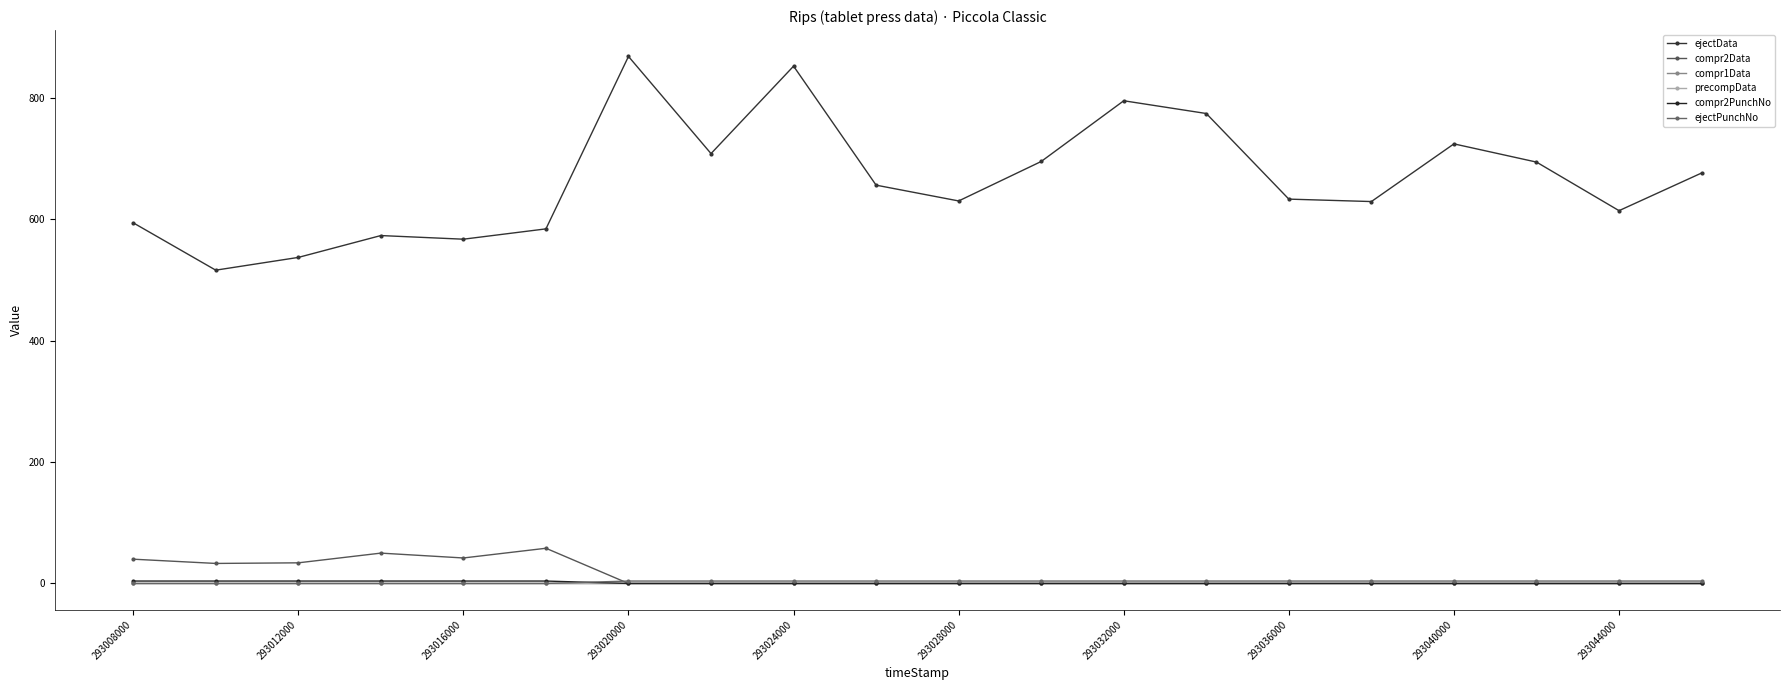

Which series has the largest total across all categories?

ejectData